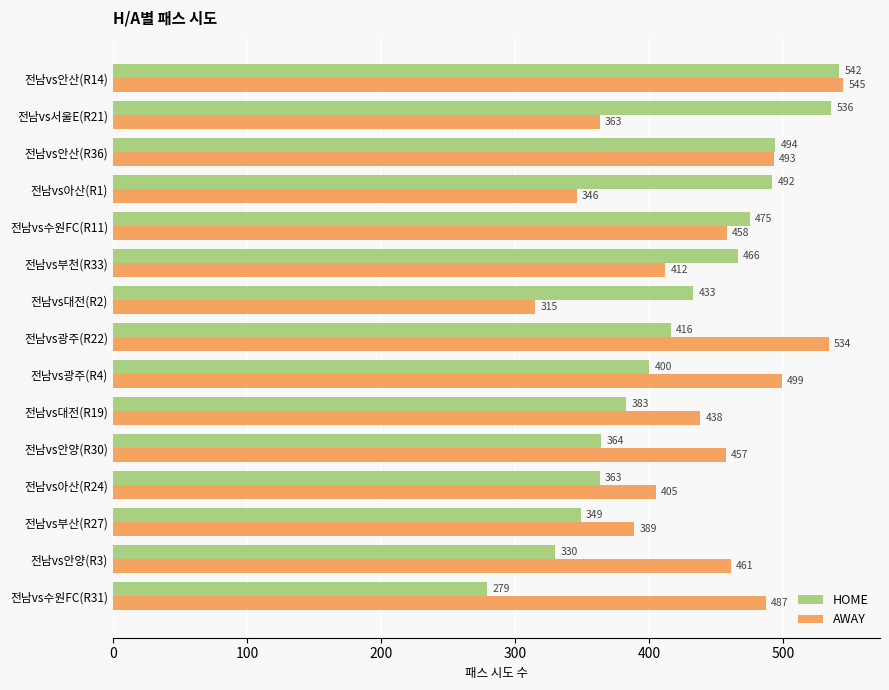

The AWAY series shows 493 at 전남vs안산(R36). True or false?

True